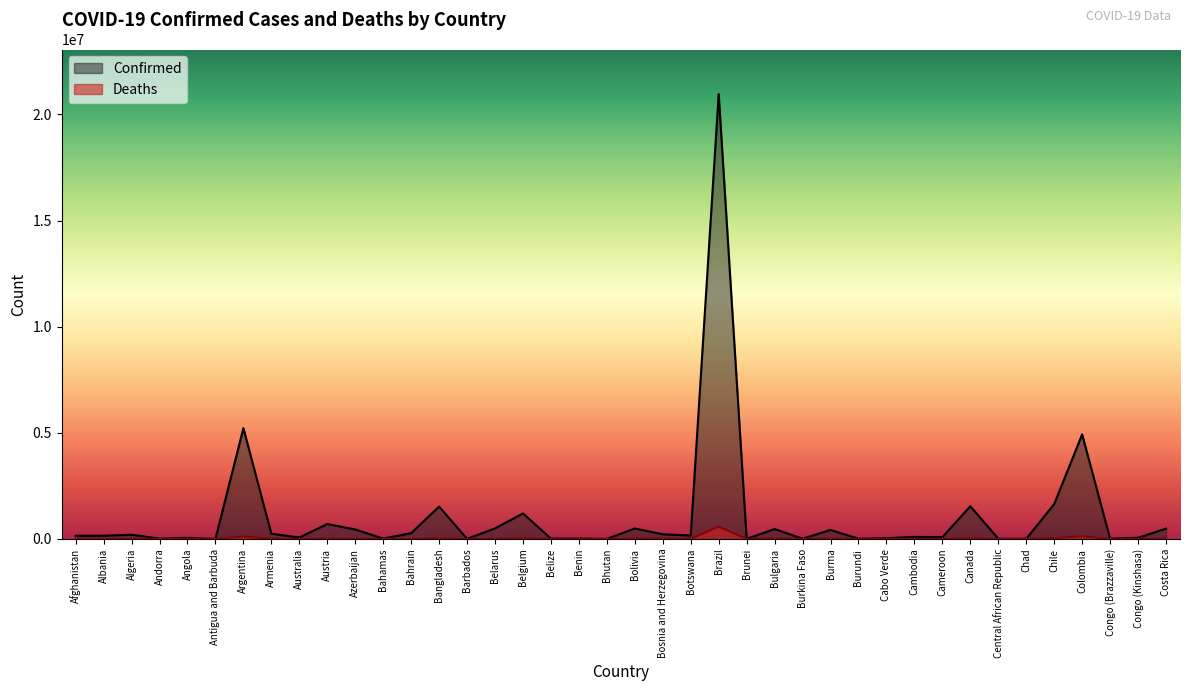

True or false: Deaths has a value of 2225 at Cameroon.

False